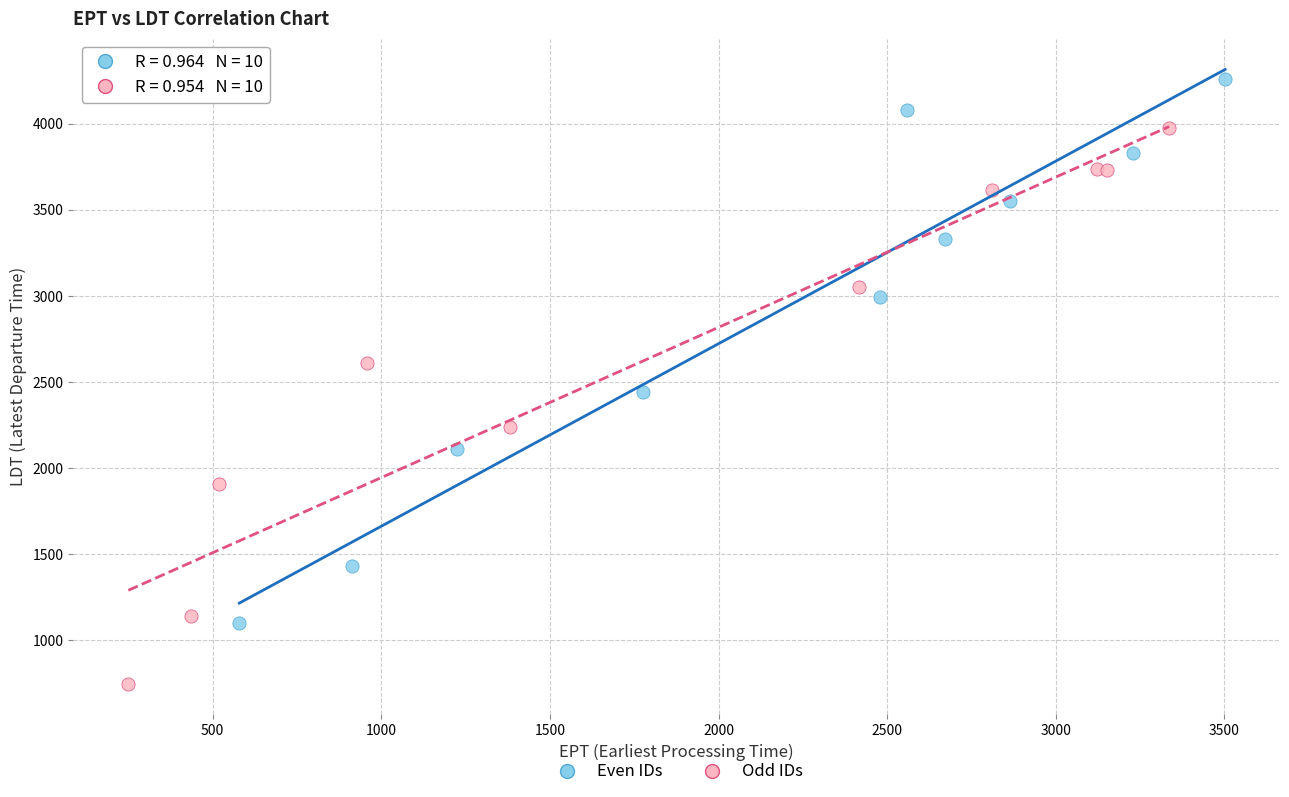

Which series reaches the minimum Y coordinate?

Odd IDs